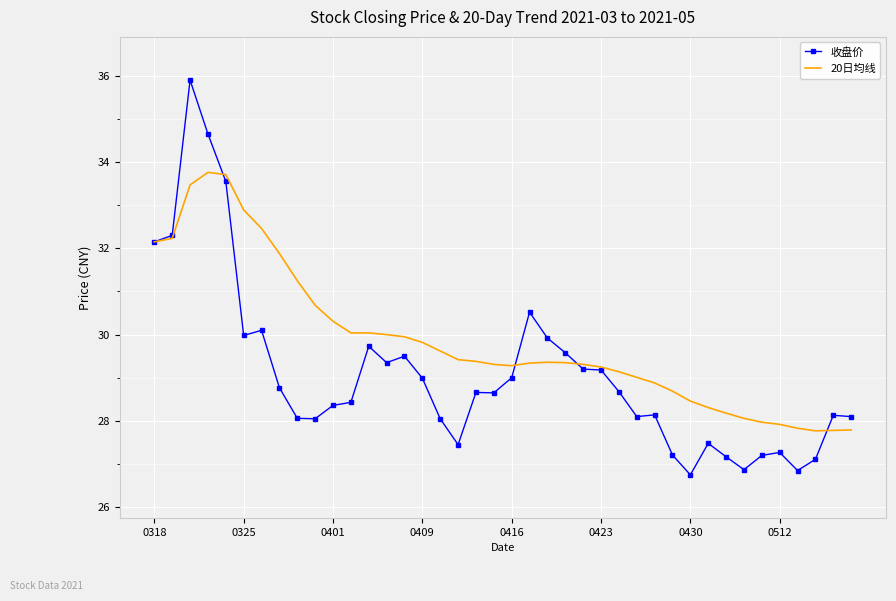

Which series has the widest spread of values?

收盘价